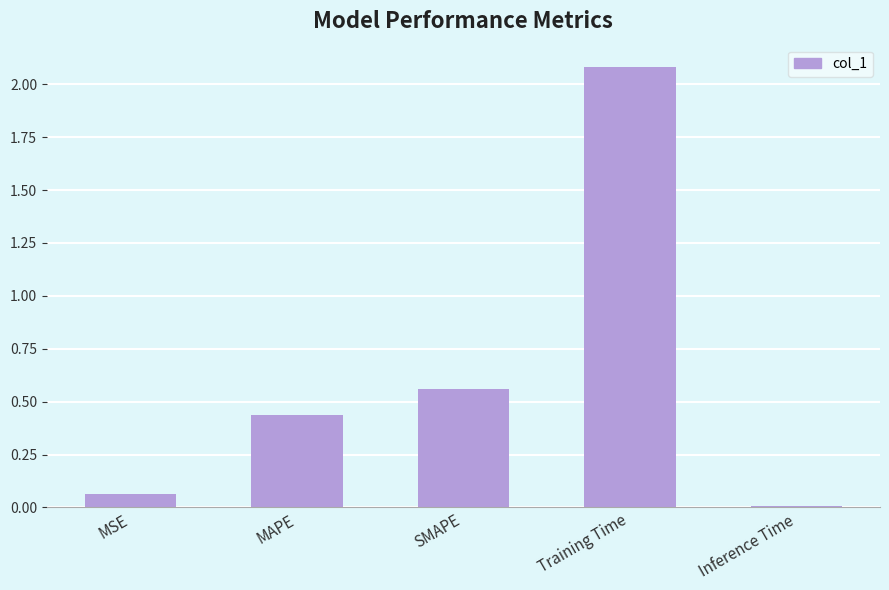

Are the bars horizontal?

No